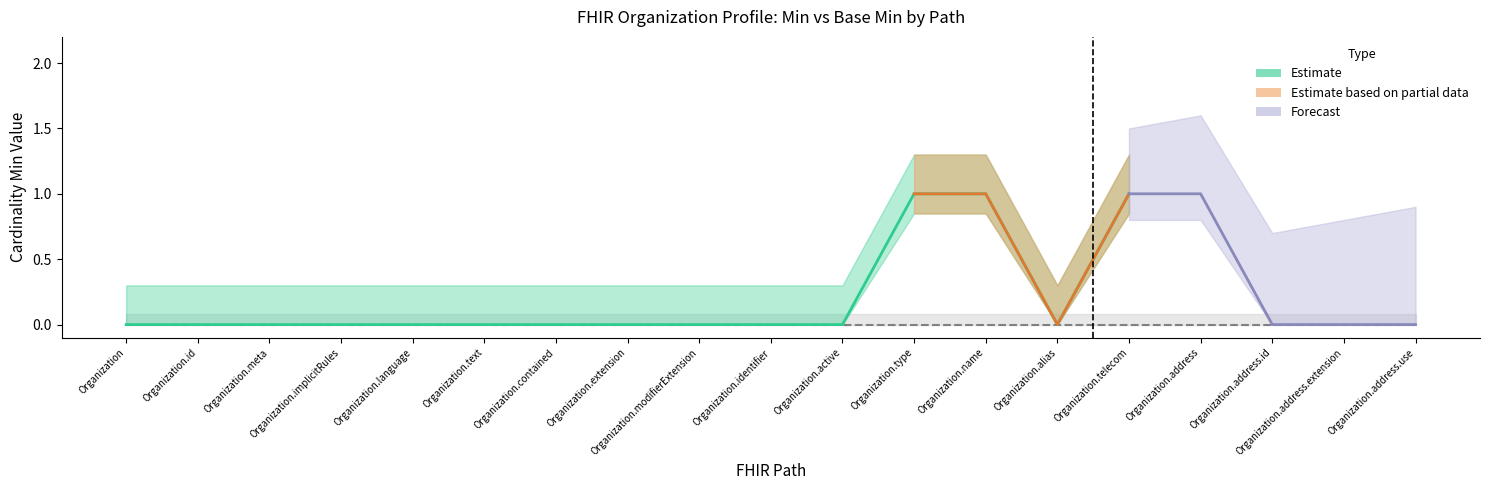

Which label corresponds to the smallest value in the chart?

Organization